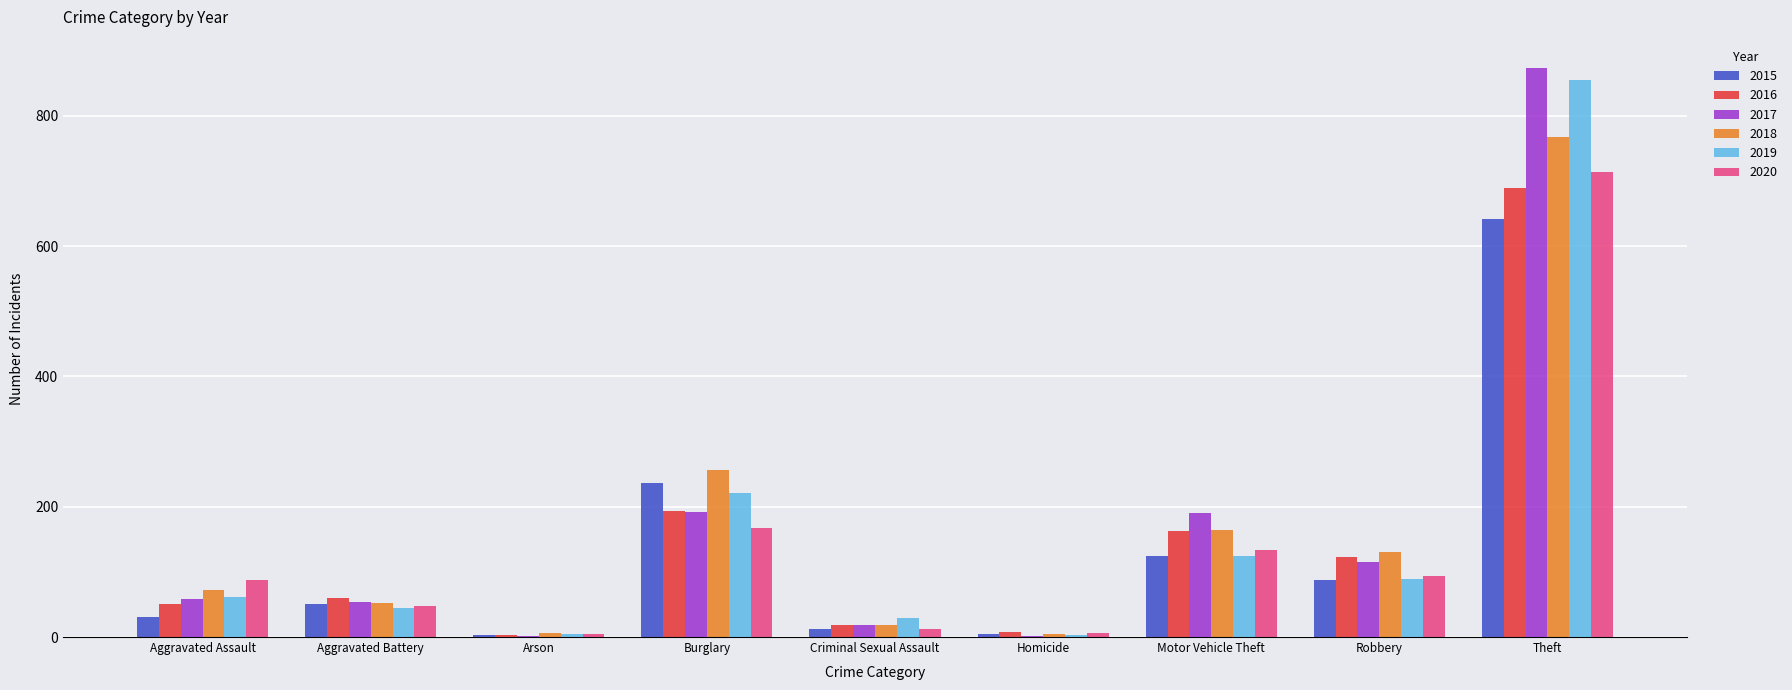

Between Aggravated Assault and Theft, which series saw the biggest shift?

2017